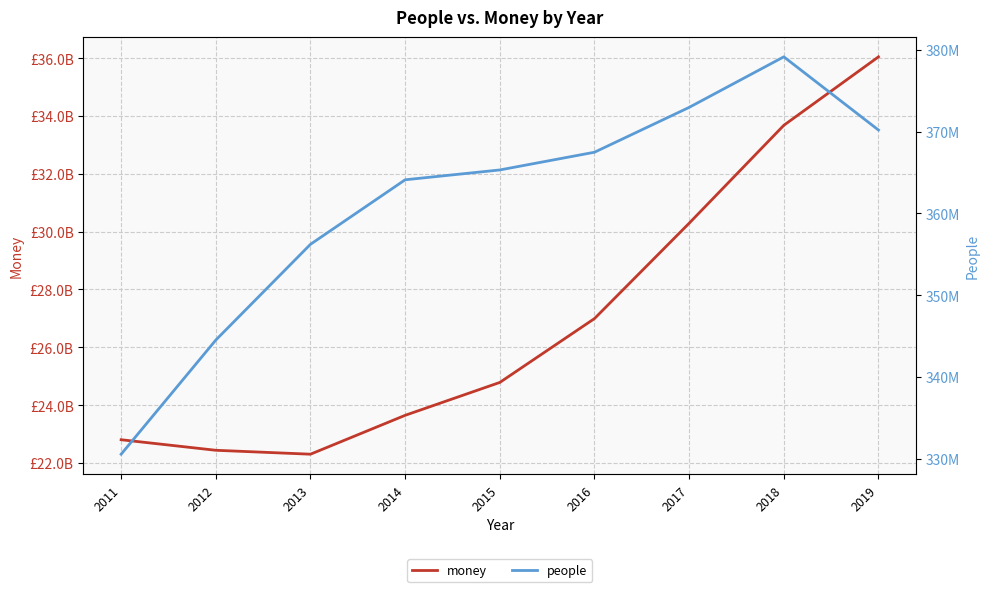

Reading right to left, transcribe all the data shown in this chart.

money: 36045524000	33677227200	30290545100	26993281600	24784772600	23647283800	22302751000	22438322000	22802971600
people: 370200249	379157530	372971276	367484183	365316686	364112233	356218438	344503916	330535715